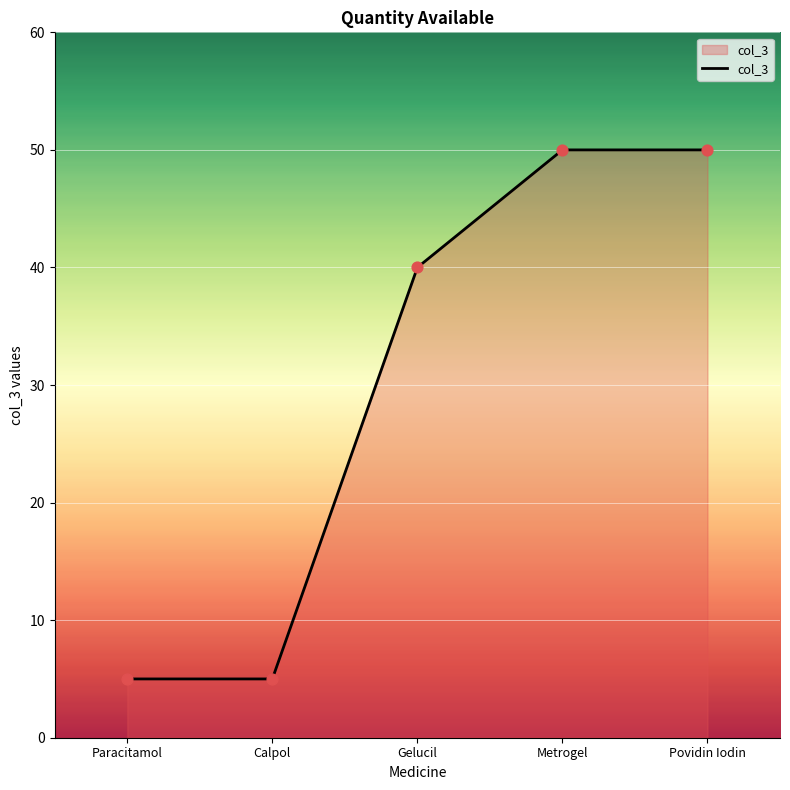

What is the change in value from Calpol to Gelucil?

+35